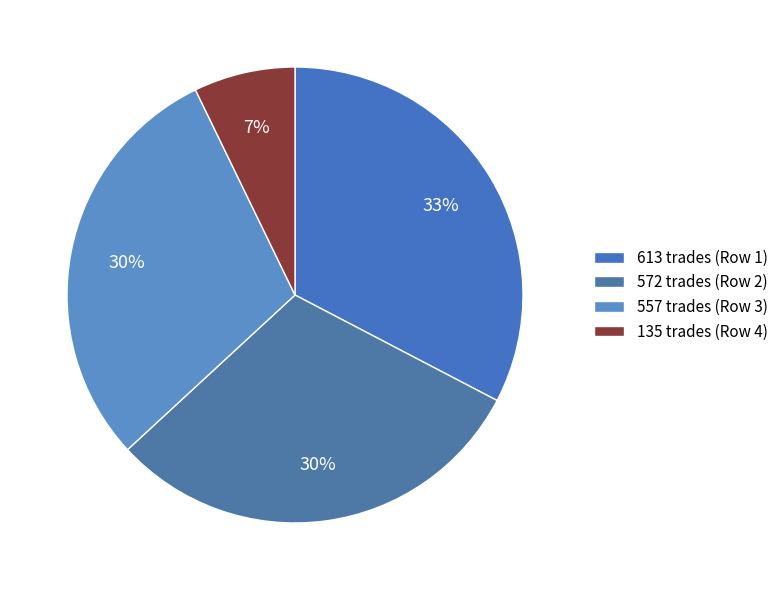

To the nearest percent, what portion does 613 represent?

33%